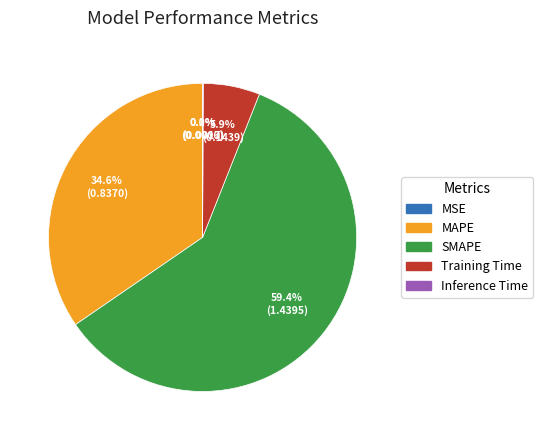

Between Training Time and MAPE, which is larger?

MAPE